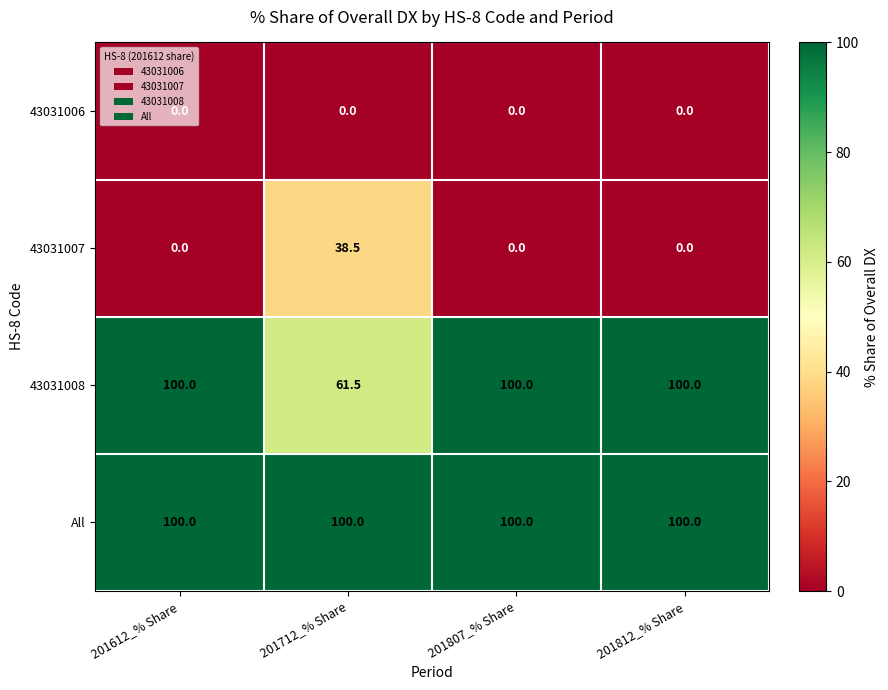

True or false: 43031007 has a value of -17.2 at 201612_% Share.

False